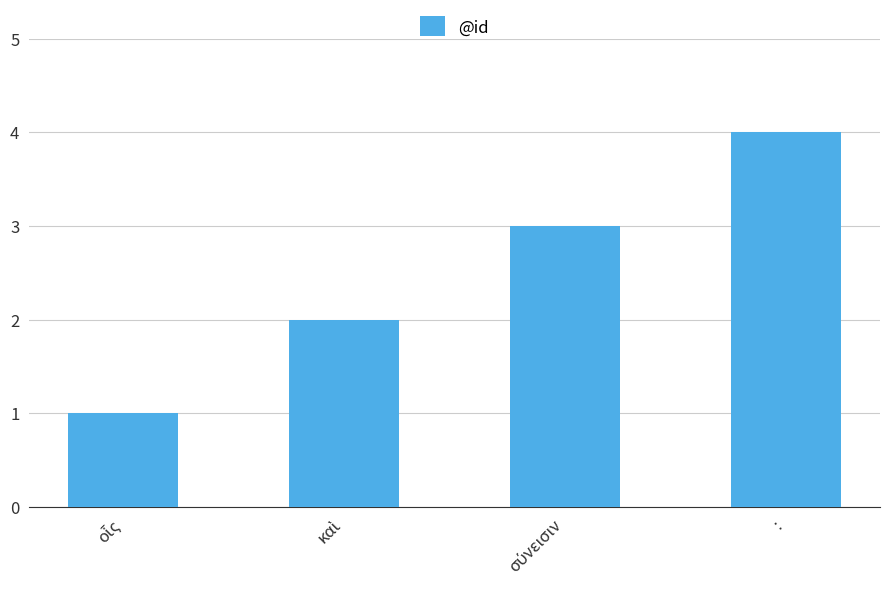

Does the chart contain stacked bars?

No